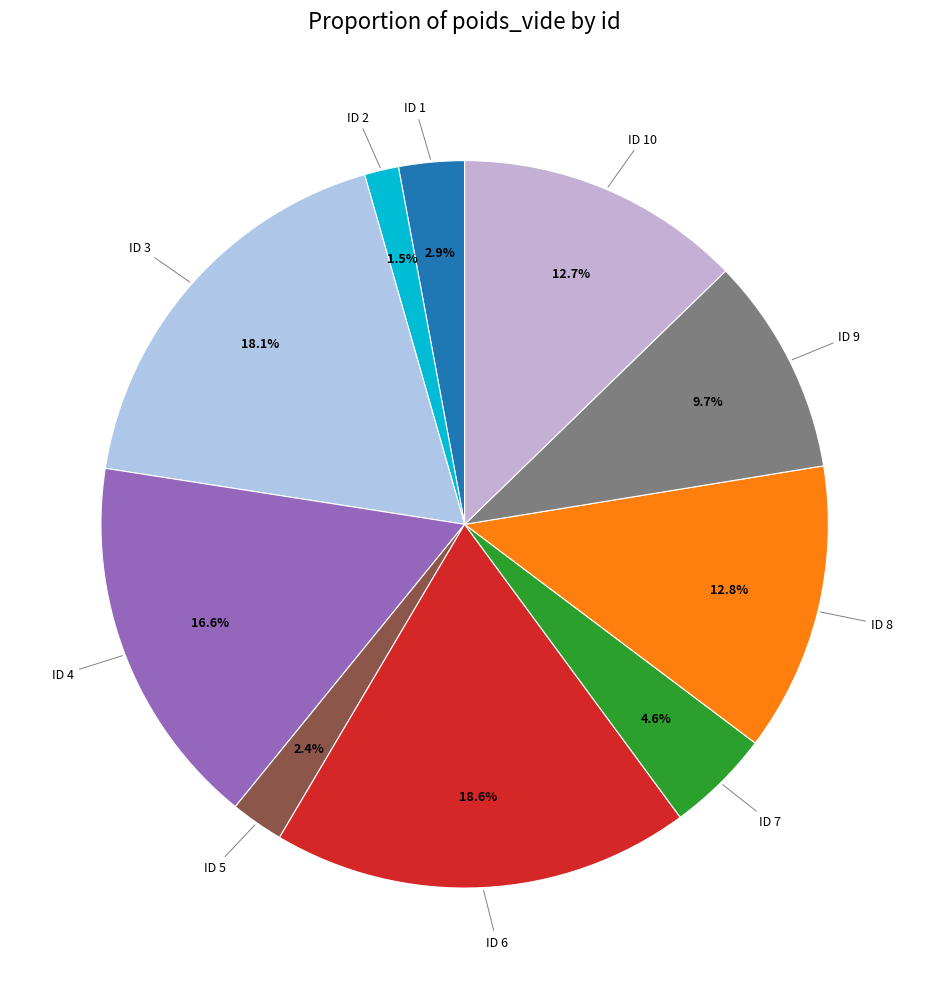

Count the number of slices in the pie.

10